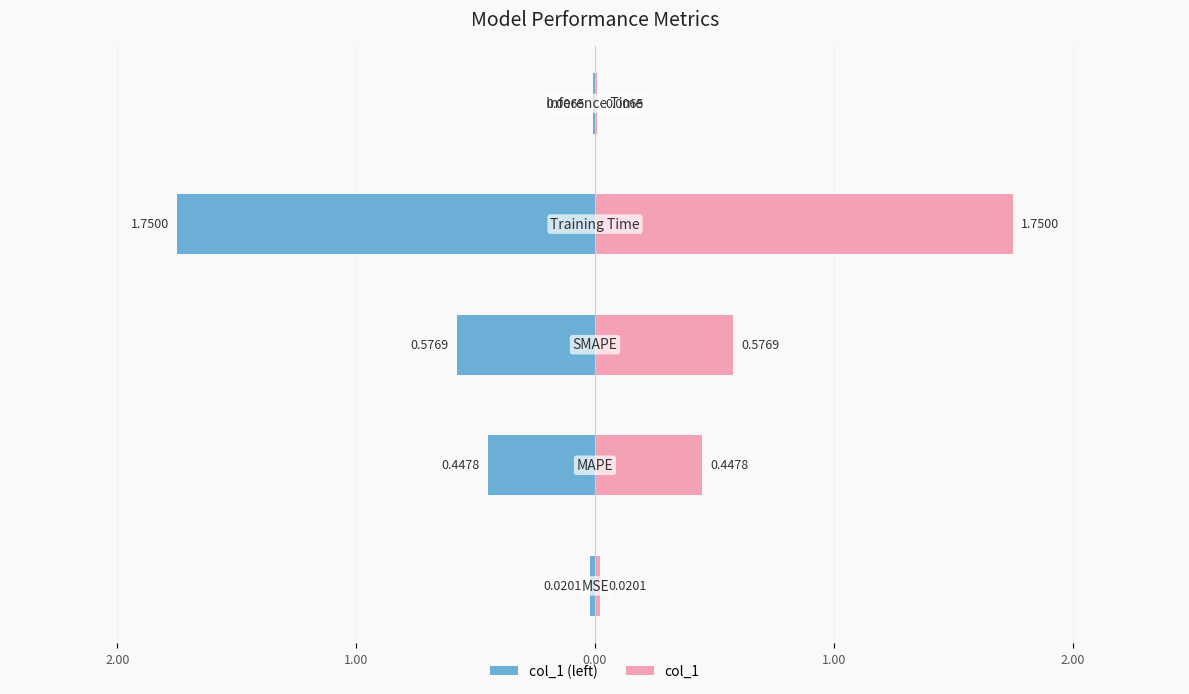

Are the bars grouped side by side (vs. stacked)?

Yes